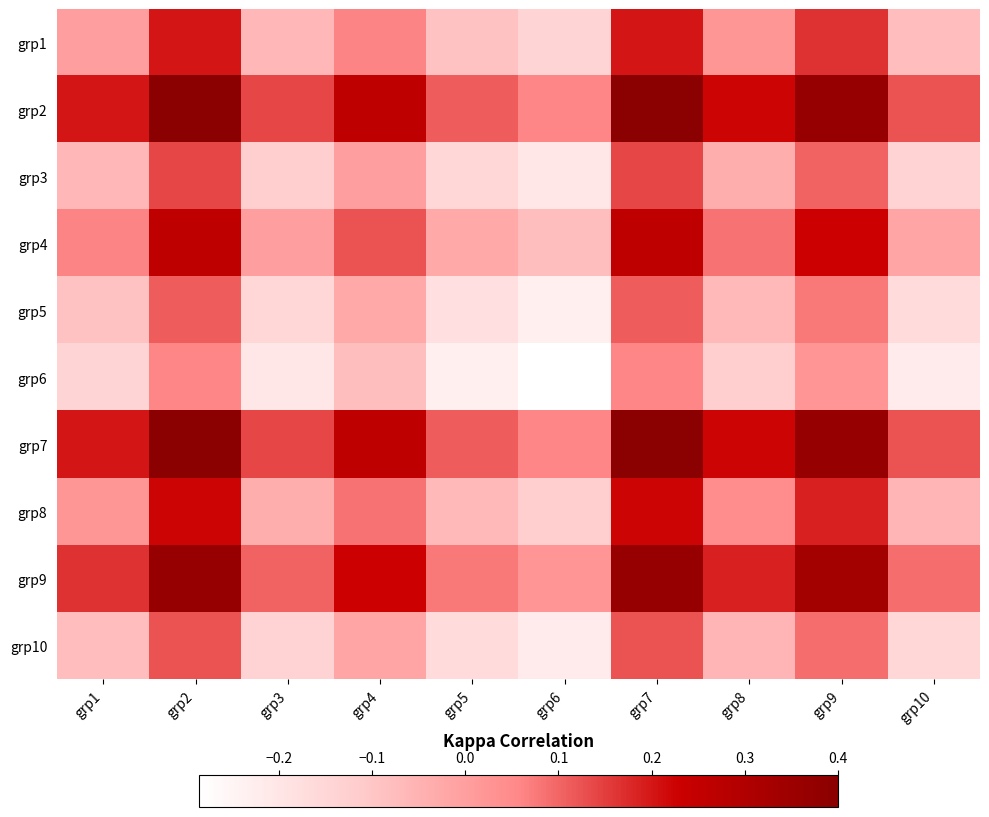

Reading left to right, list all the values displayed in this chart.

grp1: grp1=0.0	grp2=0.2	grp3=-0.1	grp4=0.1	grp5=-0.1	grp6=-0.1	grp7=0.2	grp8=0.0	grp9=0.2	grp10=-0.1
grp2: grp1=0.2	grp2=0.4	grp3=0.1	grp4=0.3	grp5=0.1	grp6=0.1	grp7=0.4	grp8=0.2	grp9=0.4	grp10=0.1
grp3: grp1=-0.1	grp2=0.1	grp3=-0.1	grp4=-0.0	grp5=-0.2	grp6=-0.2	grp7=0.1	grp8=-0.0	grp9=0.1	grp10=-0.1
grp4: grp1=0.1	grp2=0.3	grp3=-0.0	grp4=0.1	grp5=-0.0	grp6=-0.1	grp7=0.3	grp8=0.1	grp9=0.2	grp10=-0.0
grp5: grp1=-0.1	grp2=0.1	grp3=-0.2	grp4=-0.0	grp5=-0.2	grp6=-0.2	grp7=0.1	grp8=-0.1	grp9=0.1	grp10=-0.2
grp6: grp1=-0.1	grp2=0.1	grp3=-0.2	grp4=-0.1	grp5=-0.2	grp6=-0.3	grp7=0.1	grp8=-0.1	grp9=0.0	grp10=-0.2
grp7: grp1=0.2	grp2=0.4	grp3=0.1	grp4=0.3	grp5=0.1	grp6=0.1	grp7=0.4	grp8=0.2	grp9=0.4	grp10=0.1
grp8: grp1=0.0	grp2=0.2	grp3=-0.0	grp4=0.1	grp5=-0.1	grp6=-0.1	grp7=0.2	grp8=0.0	grp9=0.2	grp10=-0.1
grp9: grp1=0.2	grp2=0.4	grp3=0.1	grp4=0.2	grp5=0.1	grp6=0.0	grp7=0.4	grp8=0.2	grp9=0.3	grp10=0.1
grp10: grp1=-0.1	grp2=0.1	grp3=-0.1	grp4=-0.0	grp5=-0.2	grp6=-0.2	grp7=0.1	grp8=-0.1	grp9=0.1	grp10=-0.2